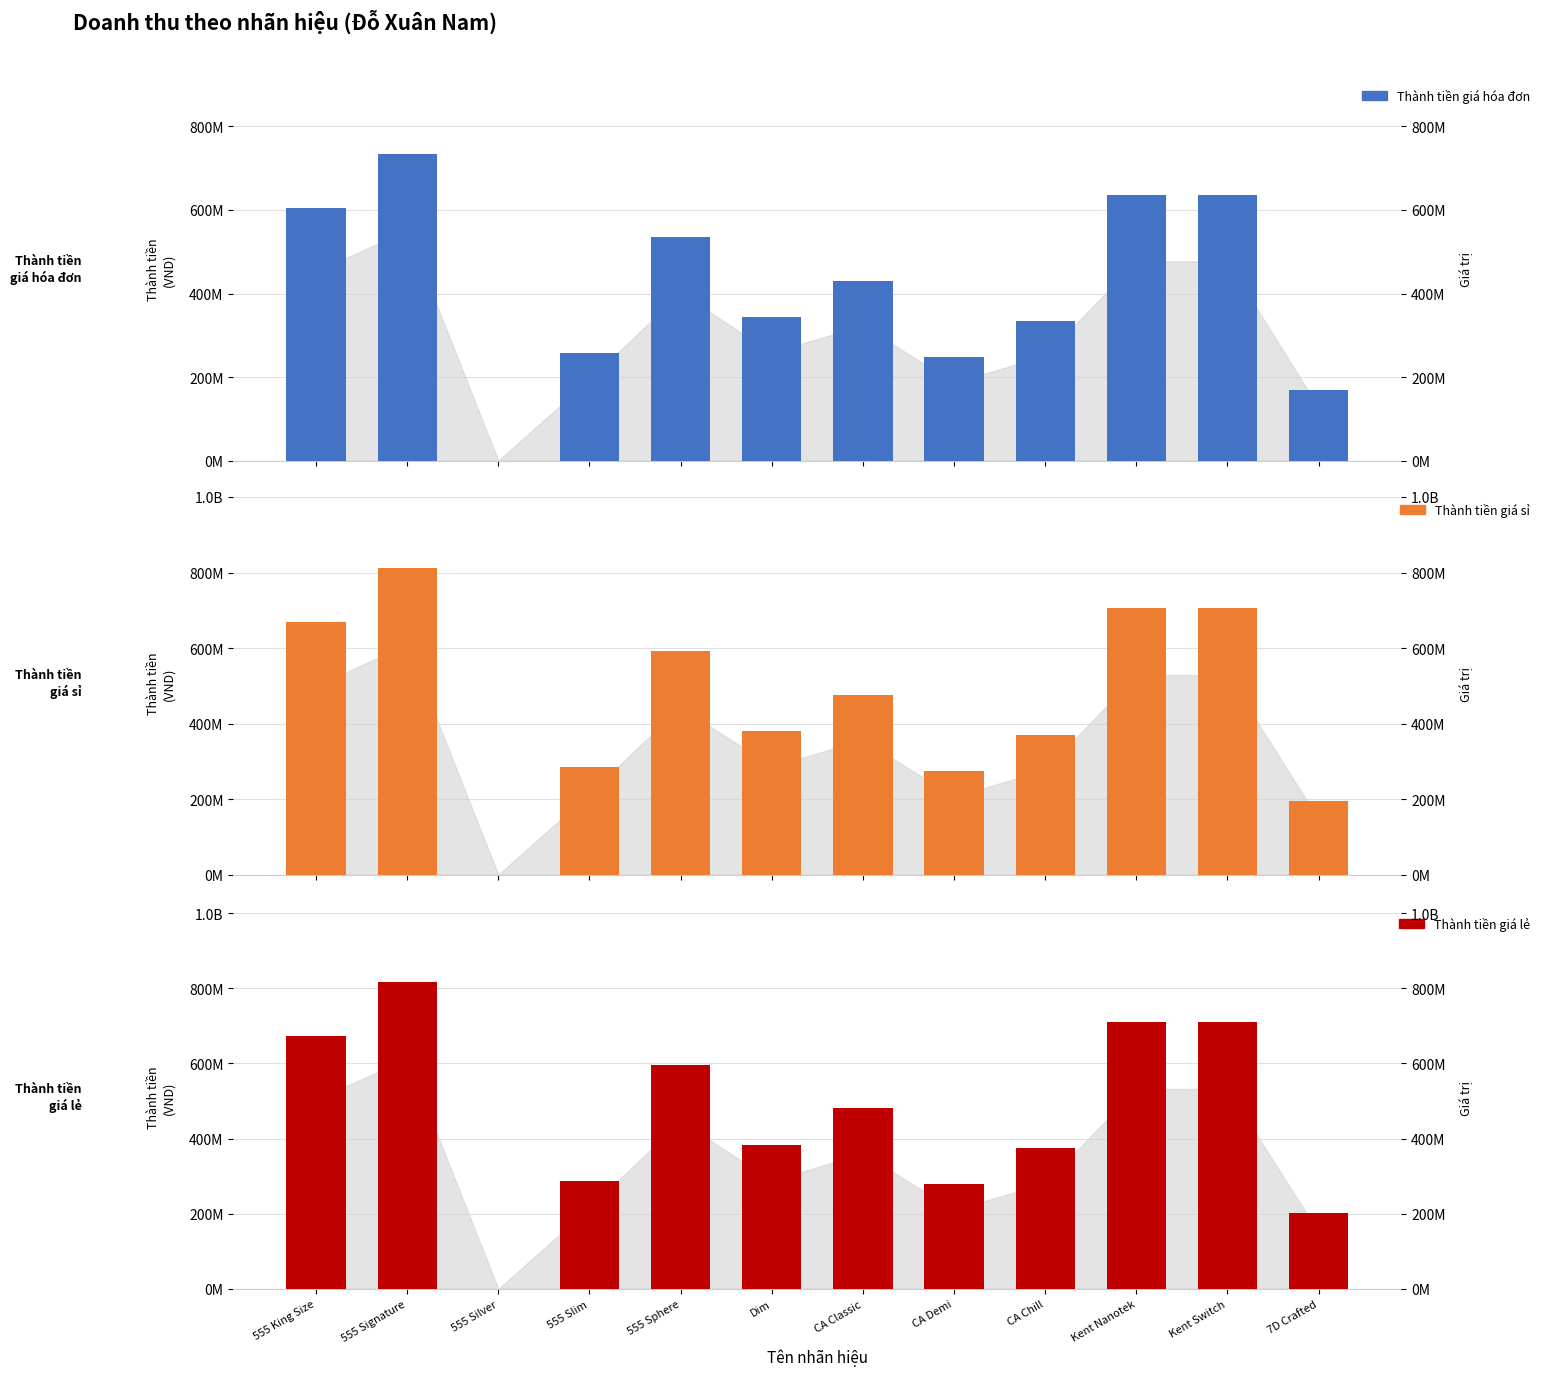

How many bars are there in each group?

3